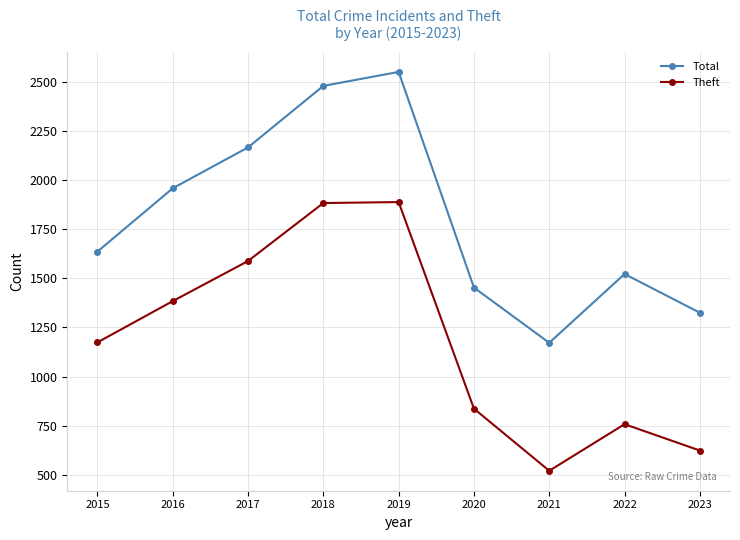

The Total series shows 2166 at 2017. True or false?

True